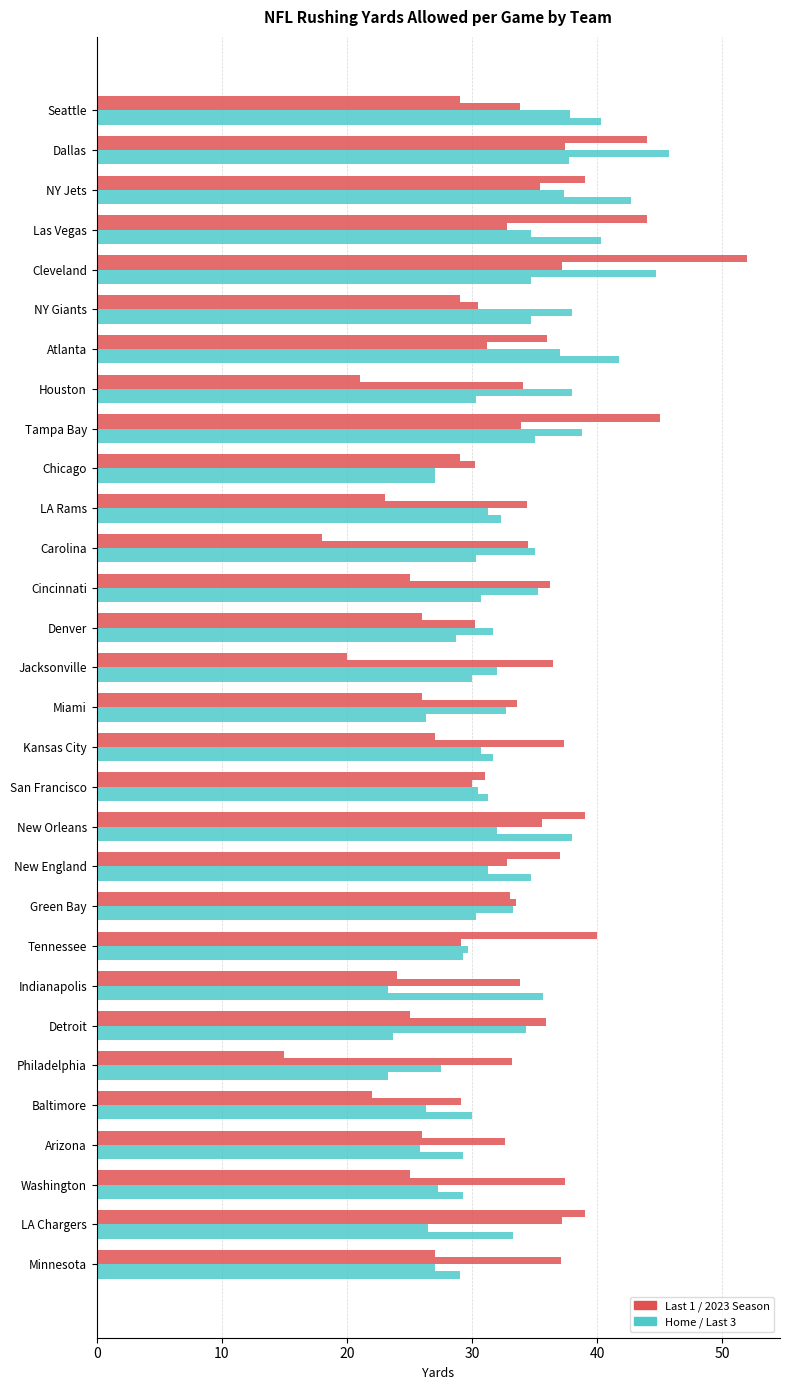

True or false: Last 1 has a value of 29.0 at Chicago.

True